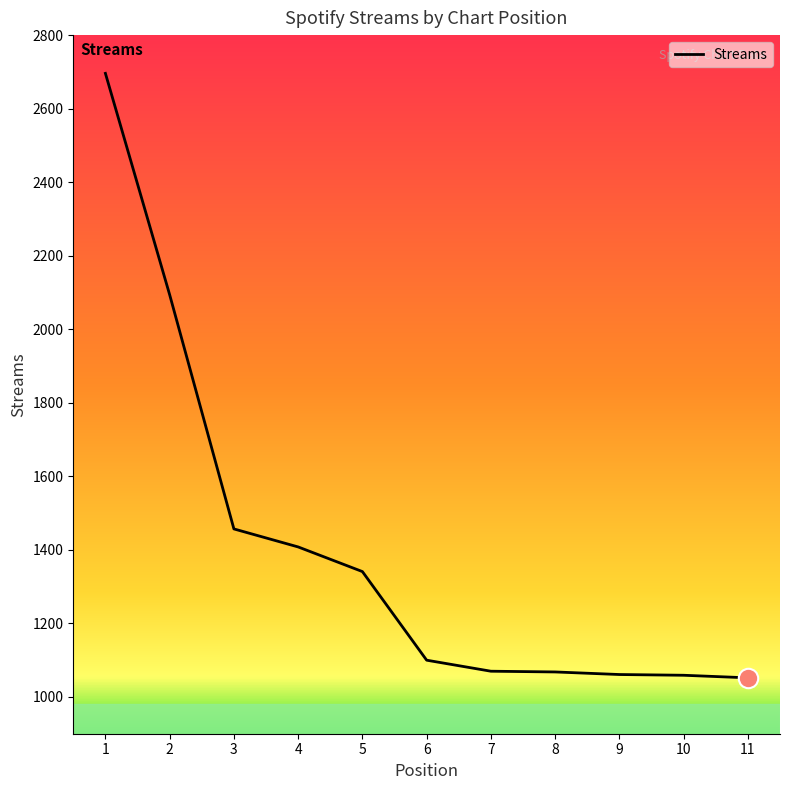

What is the minimum value shown in the chart?

1052